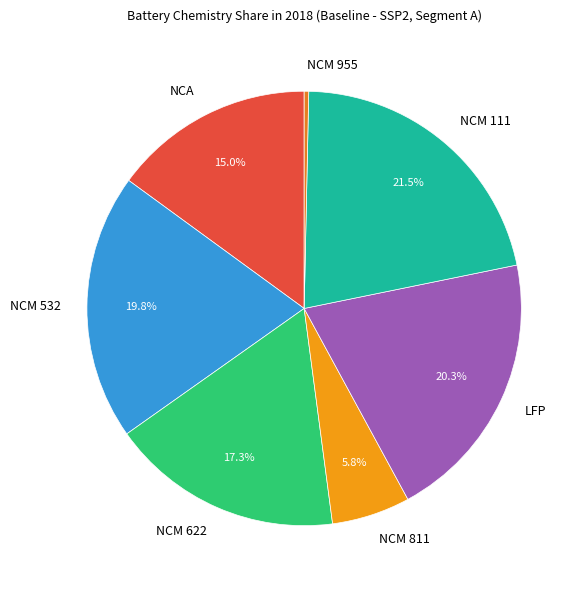

Does NCM 532 represent more than half of the total?

No